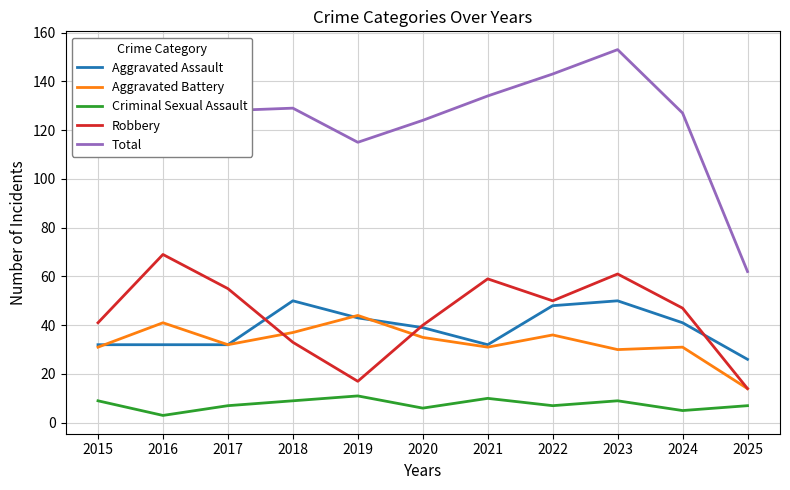

Which series has the largest total across all categories?

Total